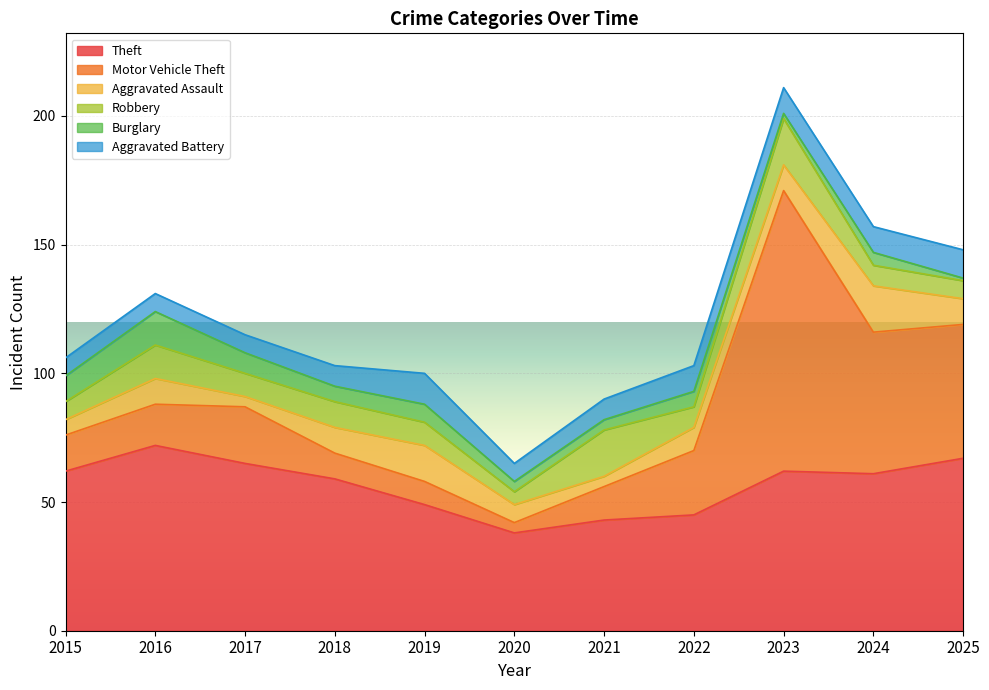

The value of Aggravated Assault at 2019 is 14. True or false?

True